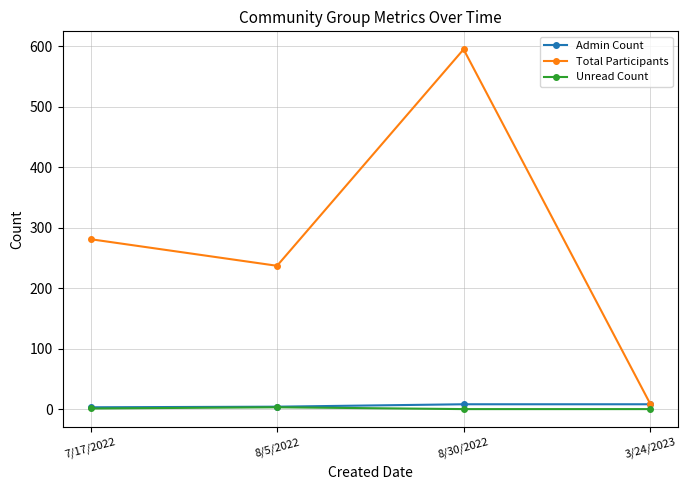

Which category has the highest value across all series?

8/30/2022